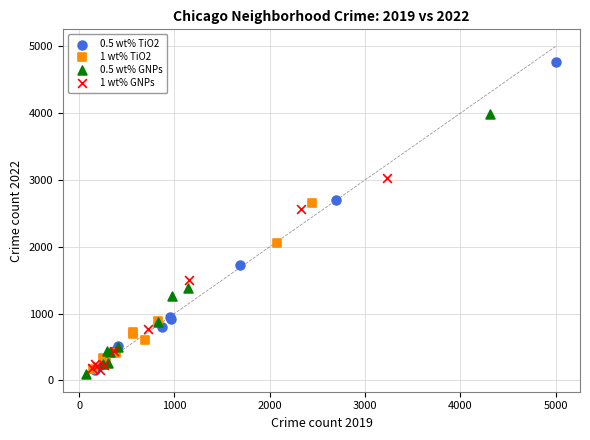

Which series has the largest Y range (max minus min)?

0.5 wt% TiO2